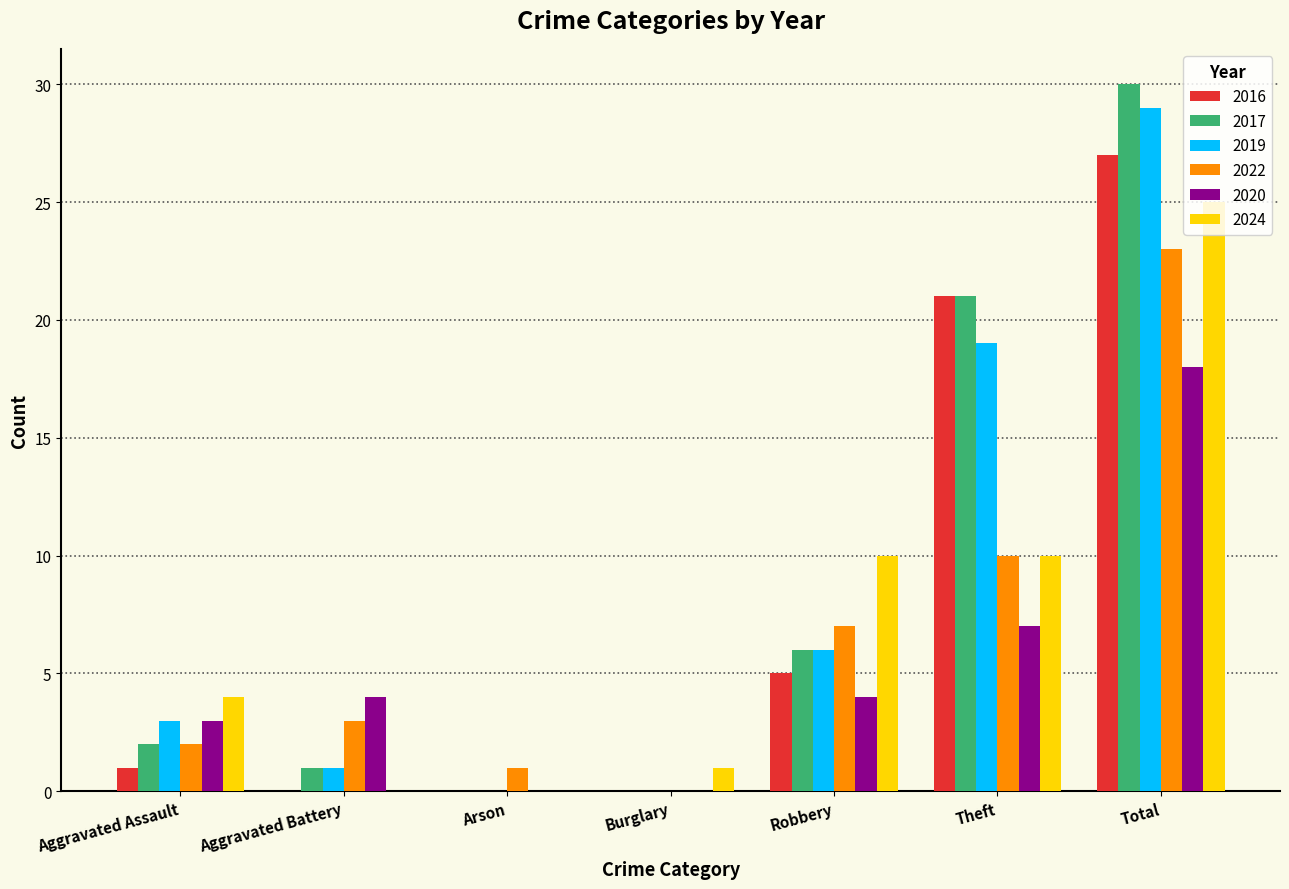

Which series changed the most between Aggravated Assault and Robbery?

2024